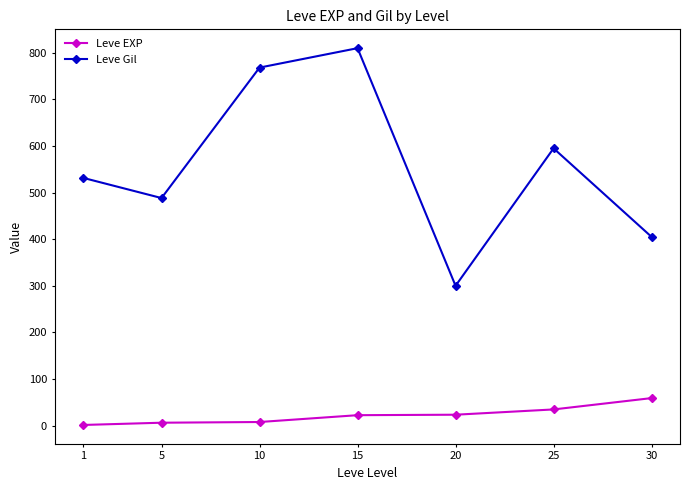

The value of Leve Gil at 30 is 594.8. True or false?

False